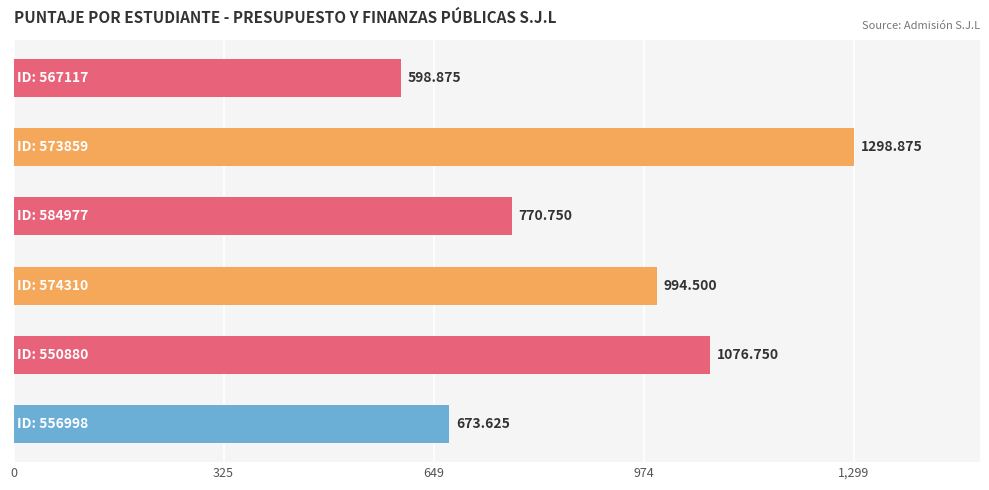

What is the difference between the maximum and minimum values?

700.0